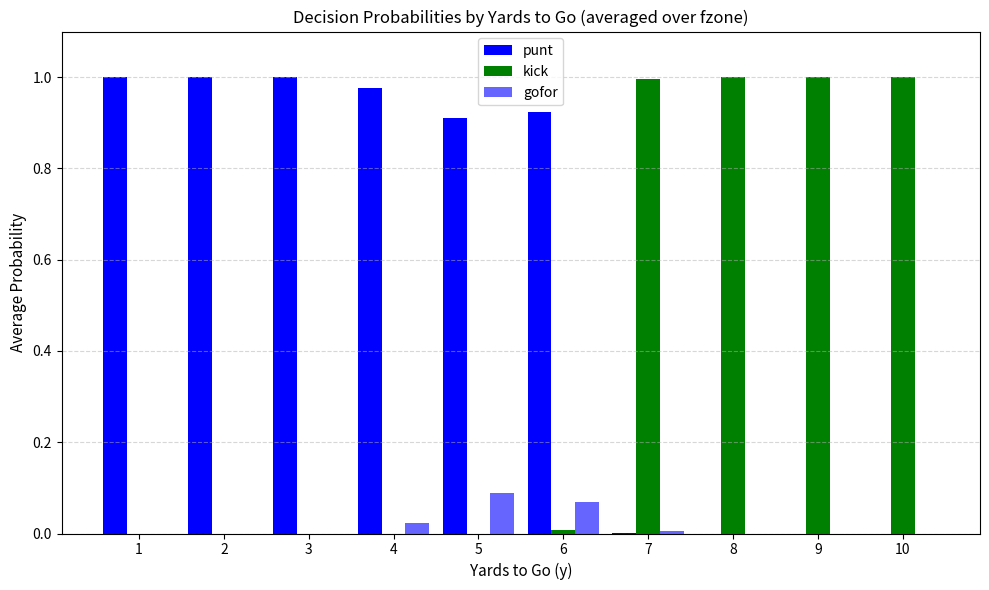

How many series are shown in this chart?

3